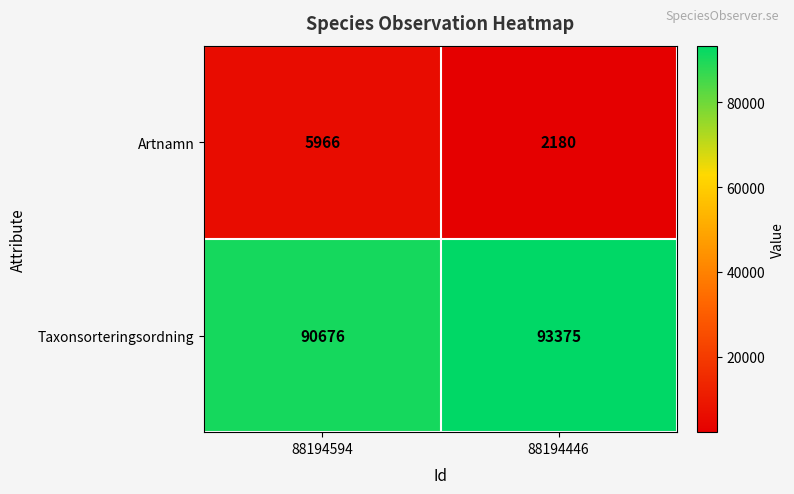

Reading right to left, transcribe all the data shown in this chart.

Artnamn: 2180	5966
Taxonsorteringsordning: 93375	90676